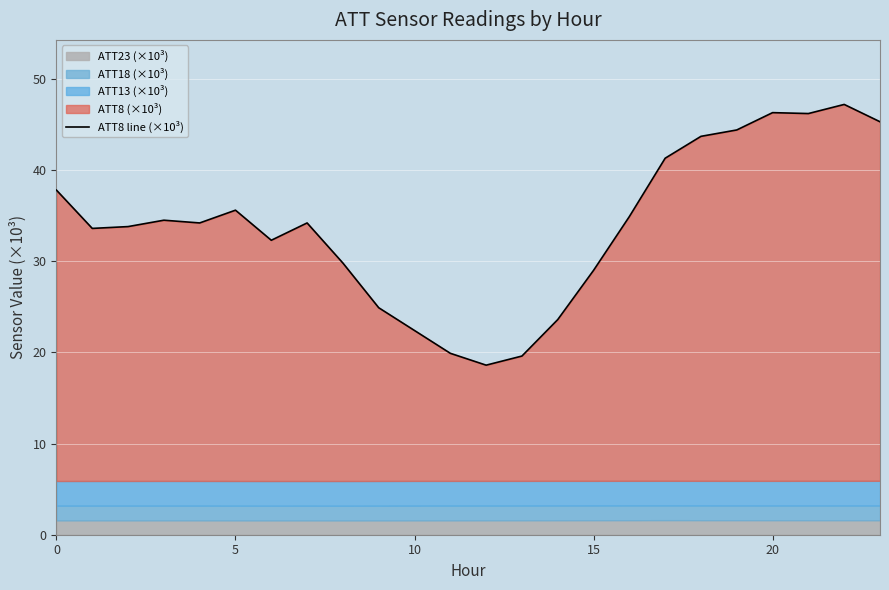

True or false: there are more than 1 points higher than both neighbors.

True